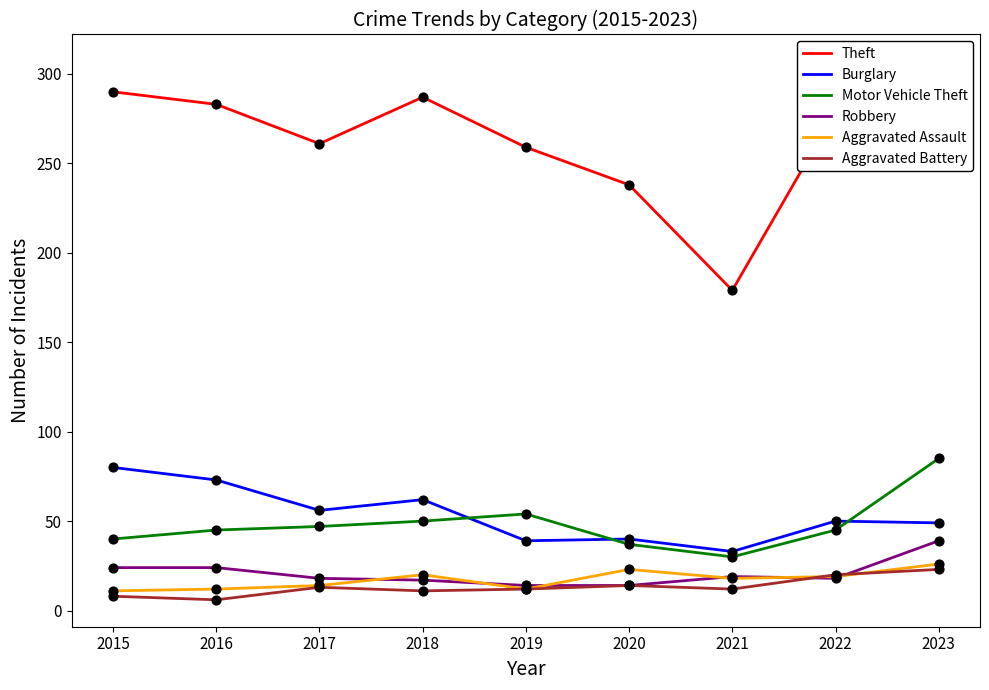

Which series contains the lowest Y value?

Aggravated Battery